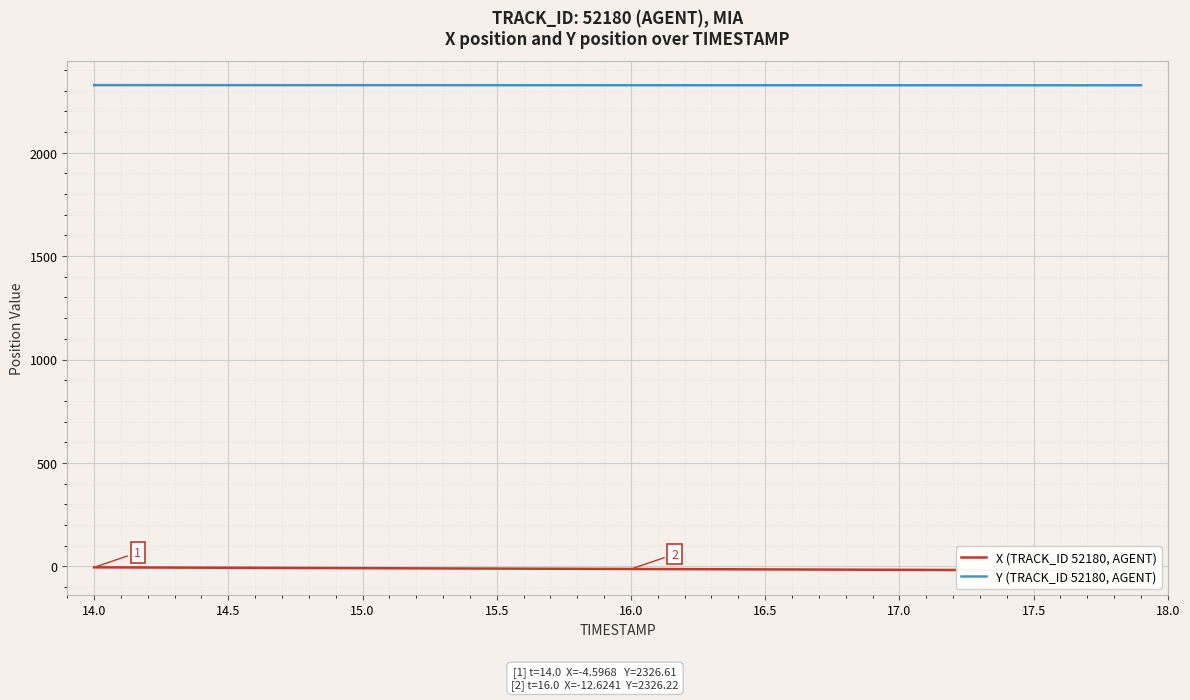

What is the minimum value for Y (TRACK_ID 52180, AGENT)?

2325.9